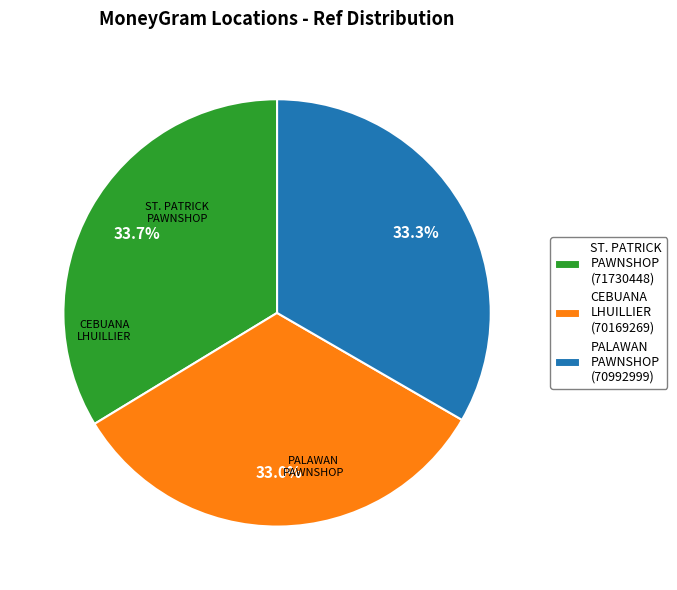

To the nearest percent, what is the difference between the largest and smallest slice percentages?

1%